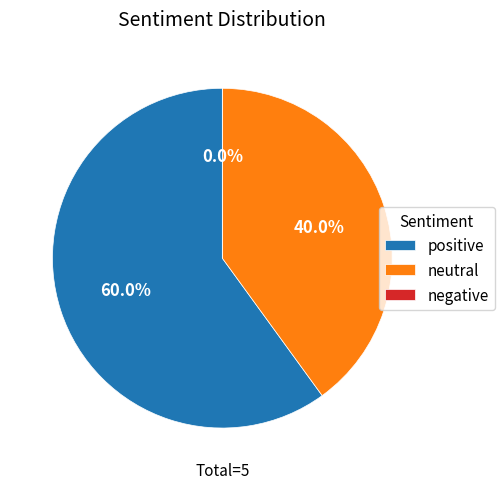

To the nearest percent, what is the difference between the largest and smallest slice percentages?

60%